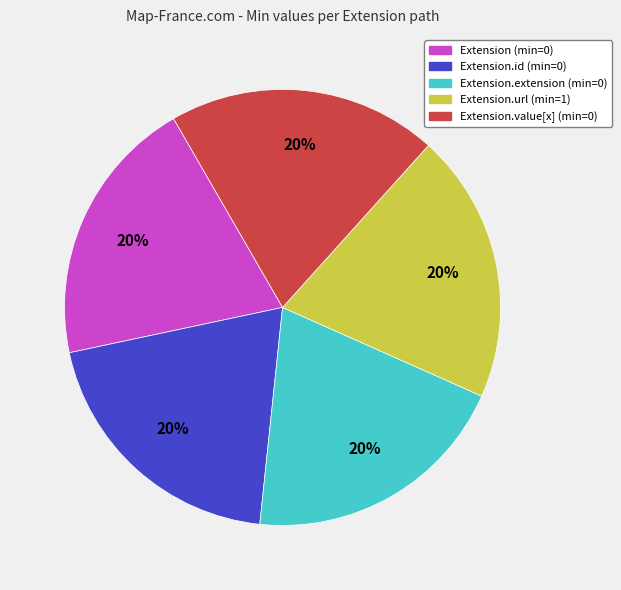

To the nearest percent, what percentage of the pie is Extension.url (min=1)?

20%